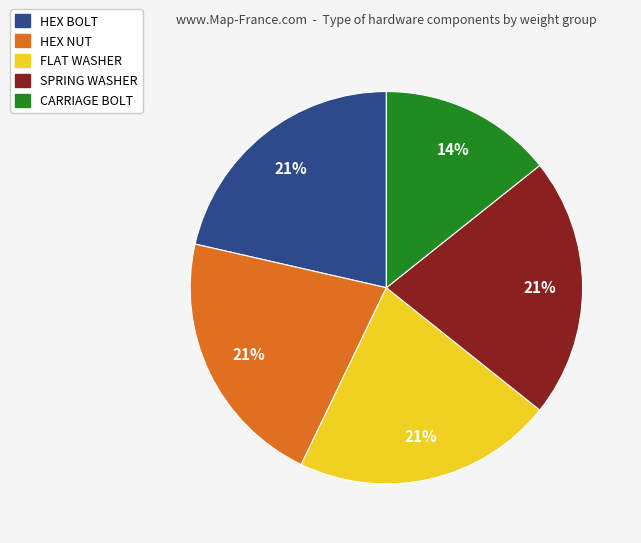

To the nearest percent, what portion does HEX BOLT represent?

21%